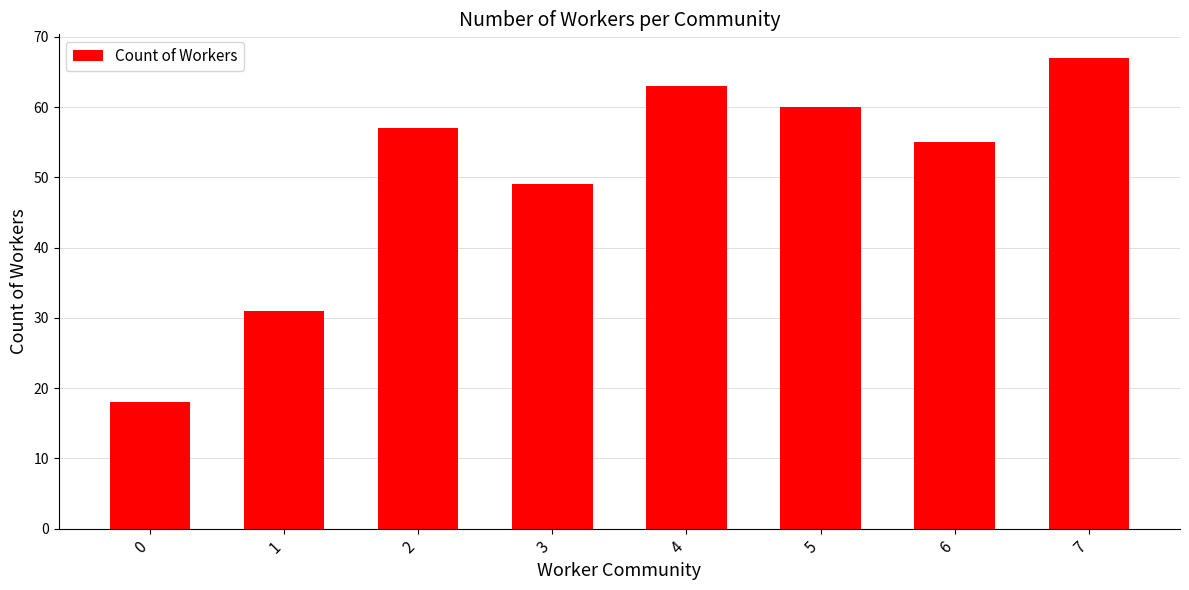

What is the greatest value displayed?

67